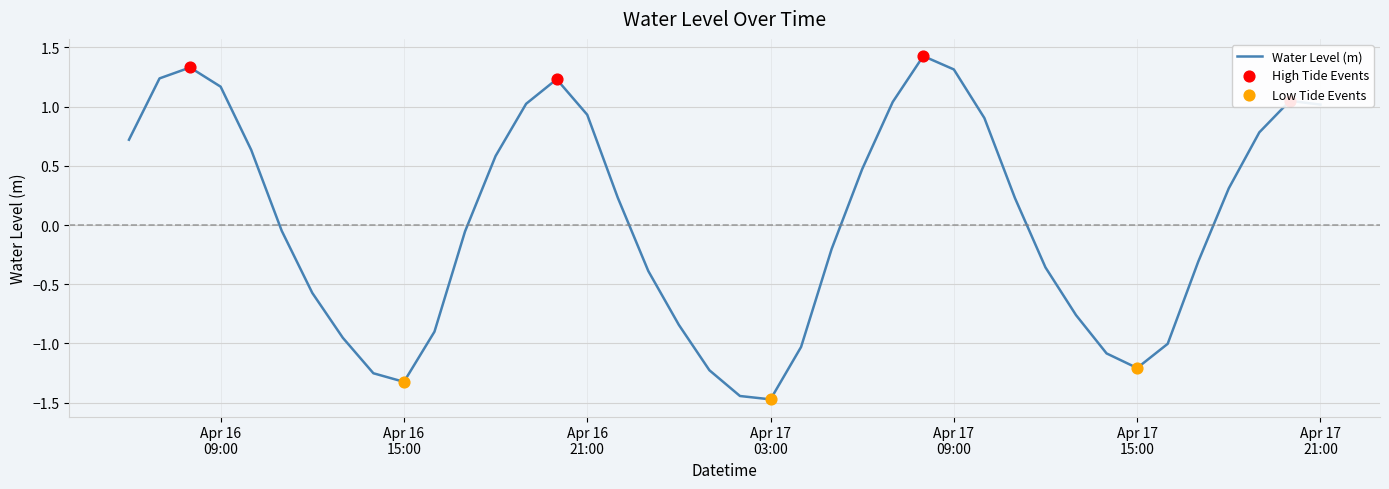

What is the difference between the maximum and minimum values?

2.9